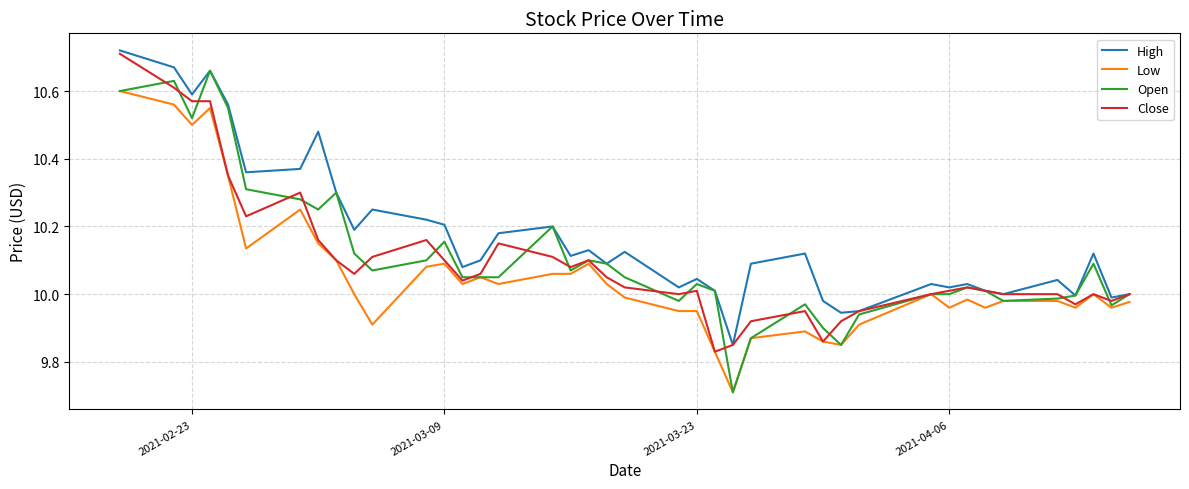

What is the smallest value displayed?

9.7